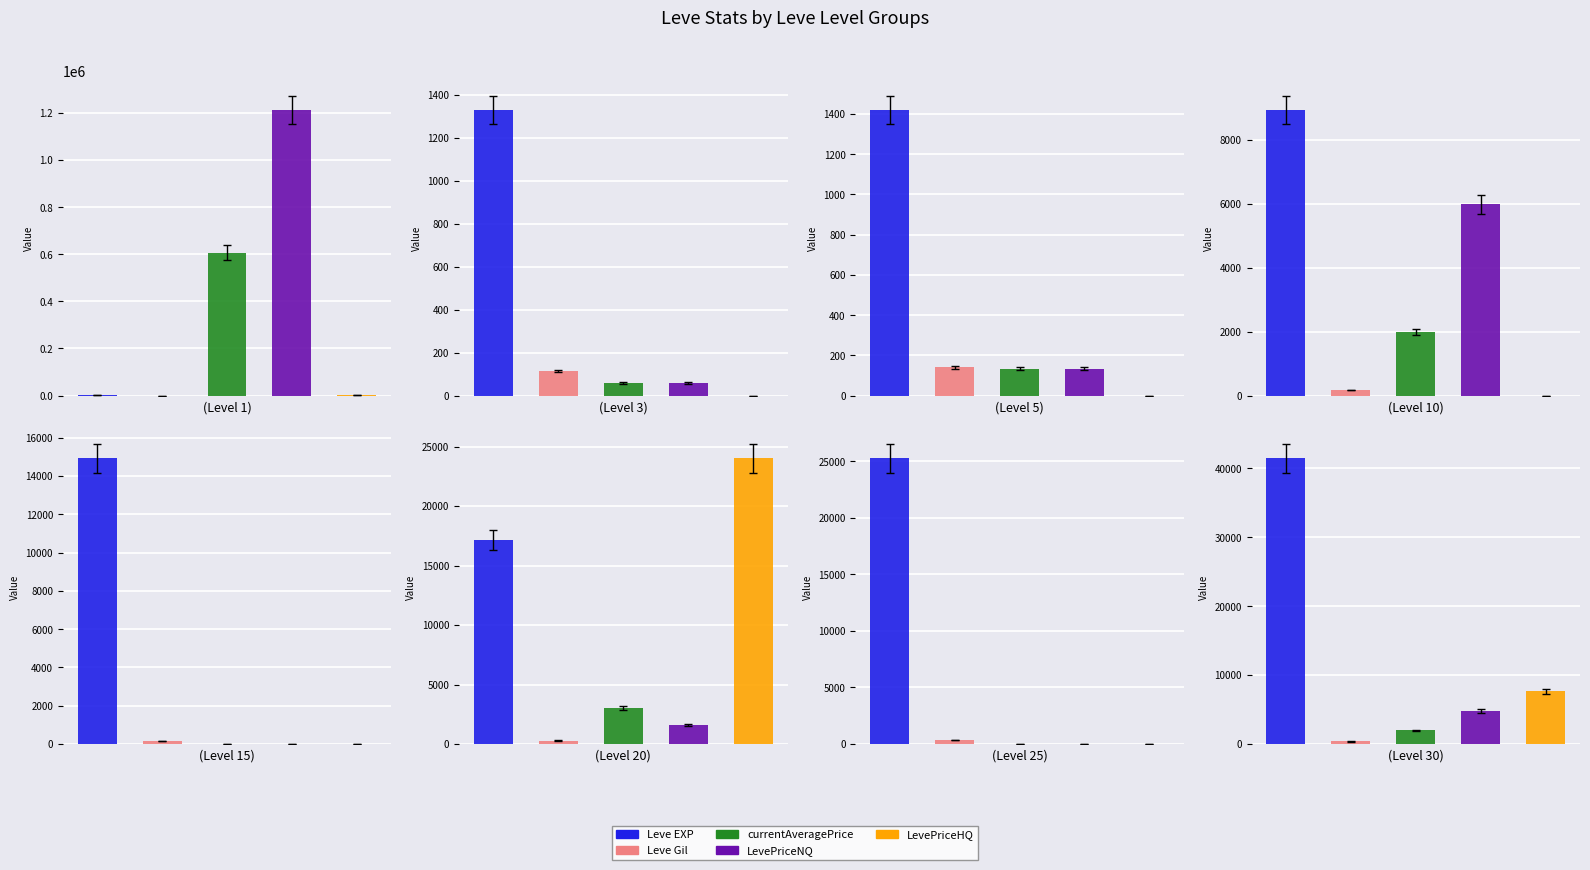

What is the value of the currentAveragePrice bar at the 1st from the left?

607347.2